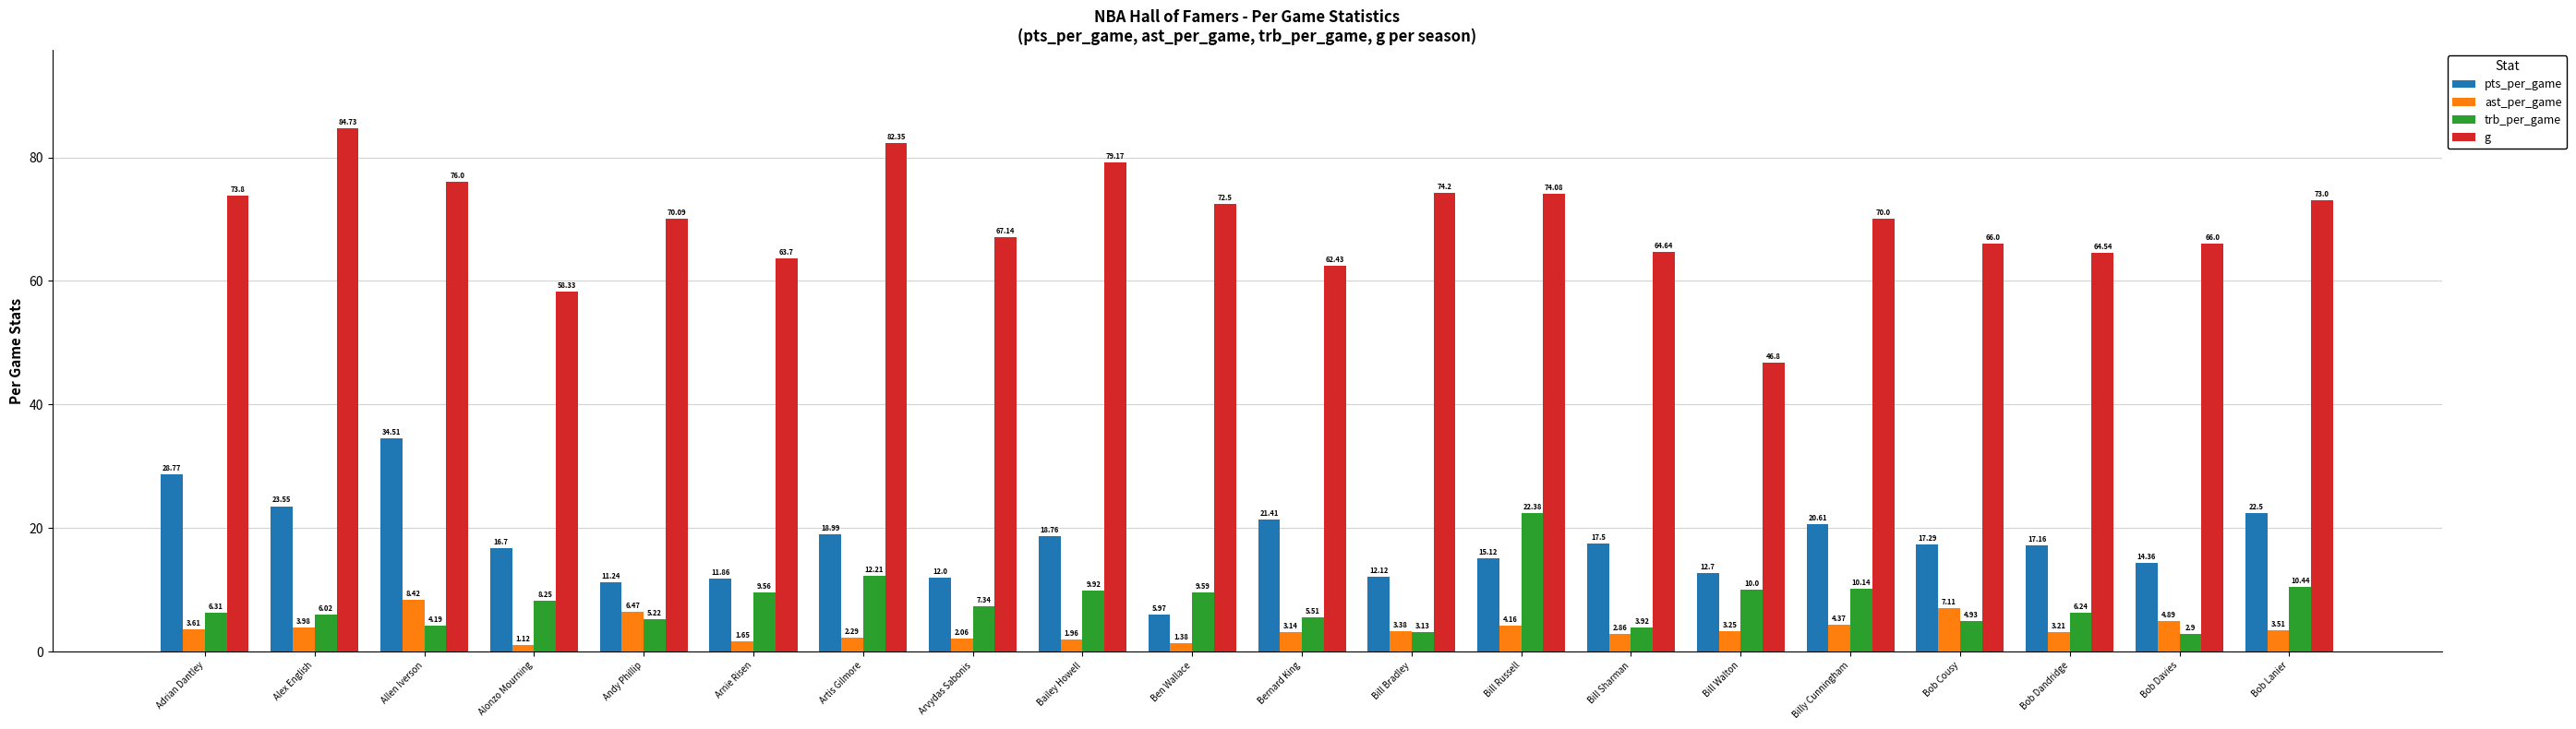

How many data points does each series have?

20